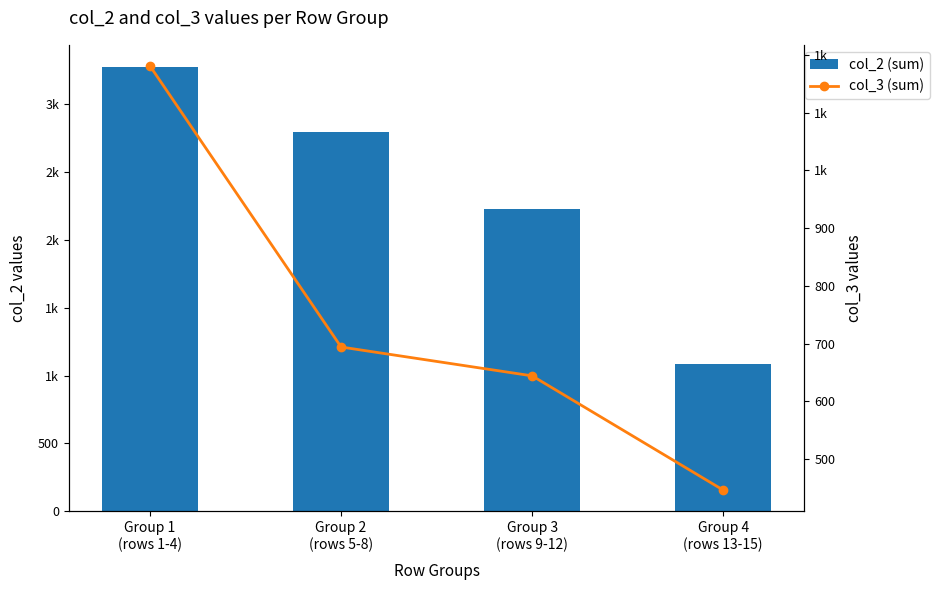

Where is col_3 (sum) nearest to the value 813?

Group 2
(rows 5-8)